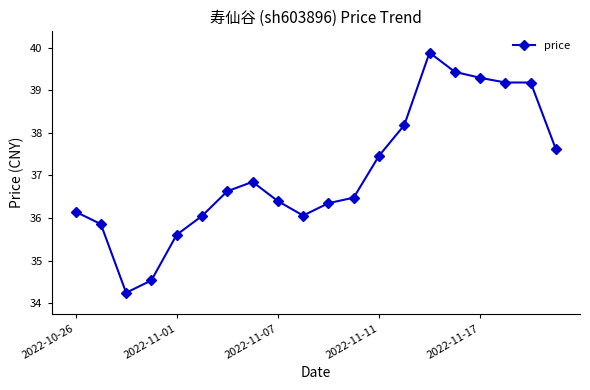

What is the value of the 13th point from the left?

37.5